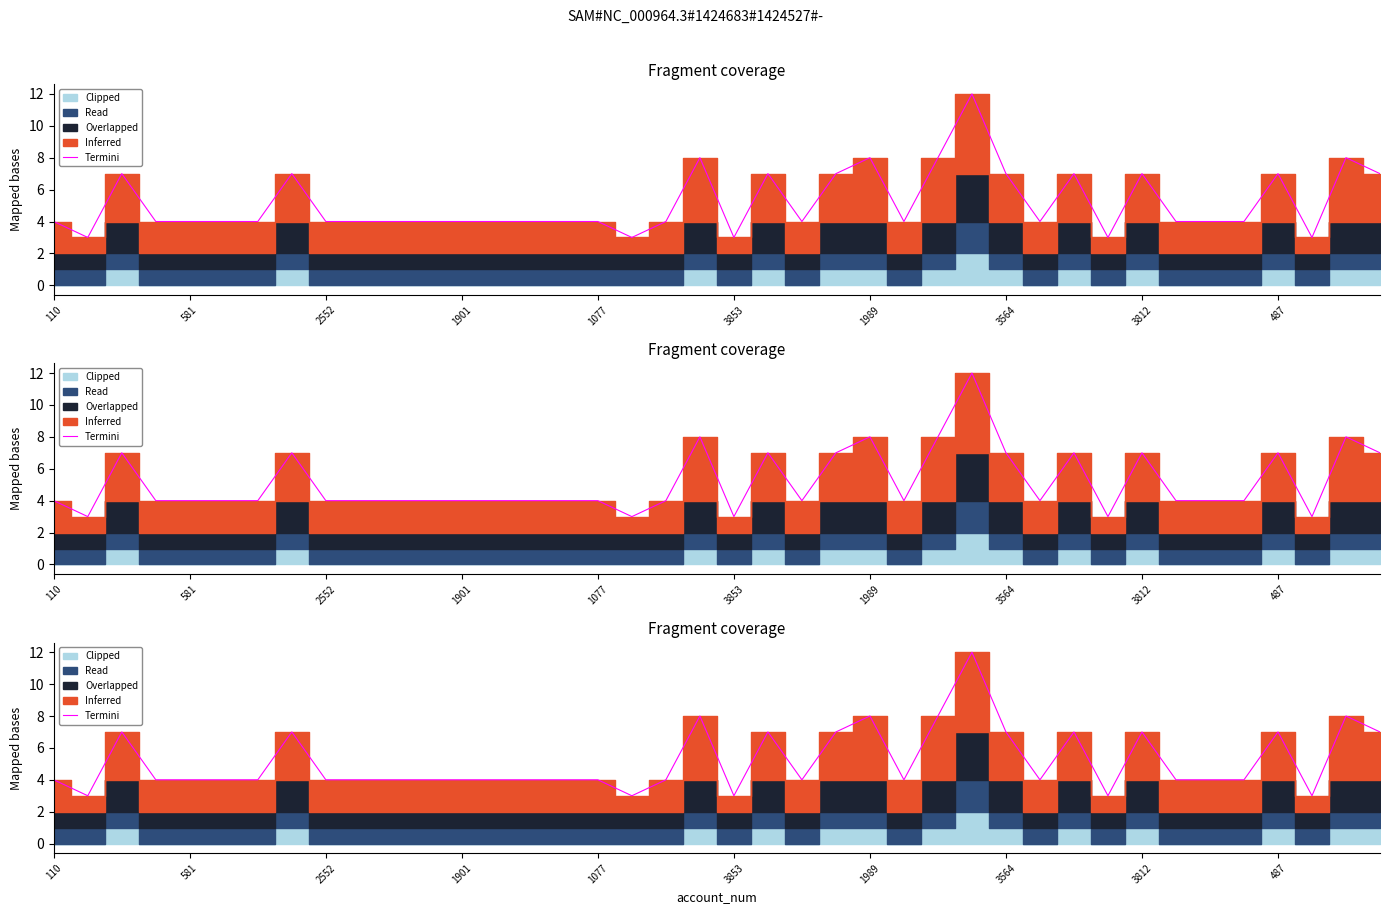

What is the label of the 34th point from the left?

33